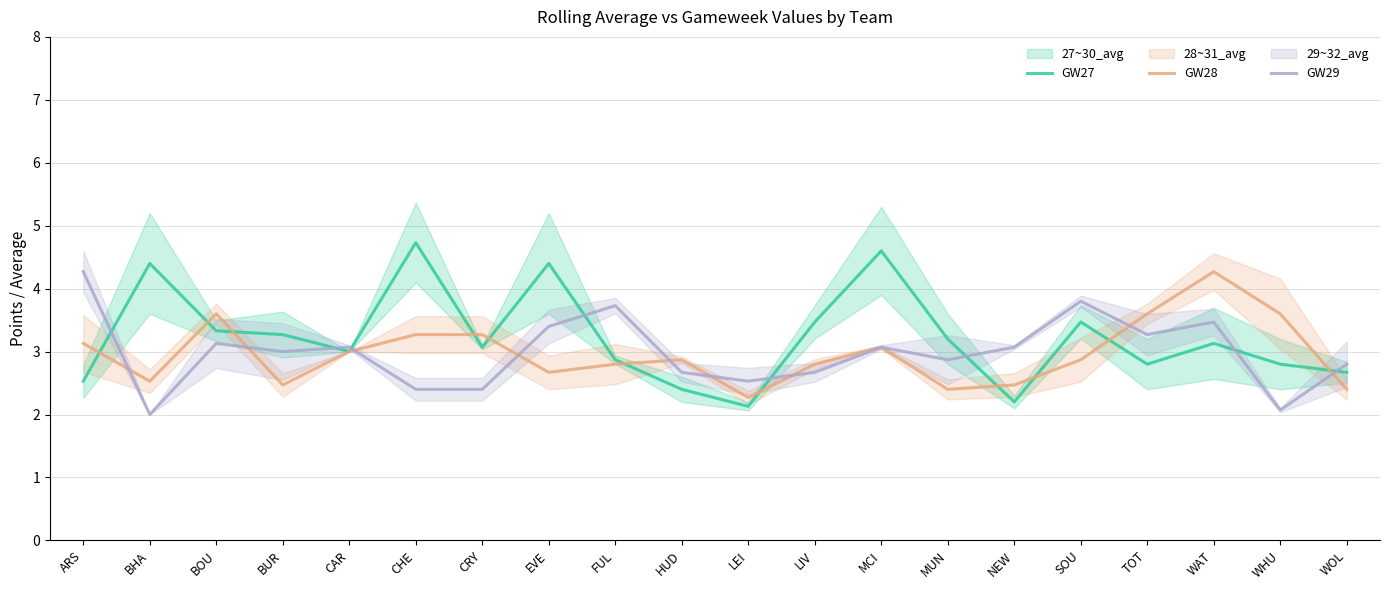

Which series has the largest total across all categories?

GW27